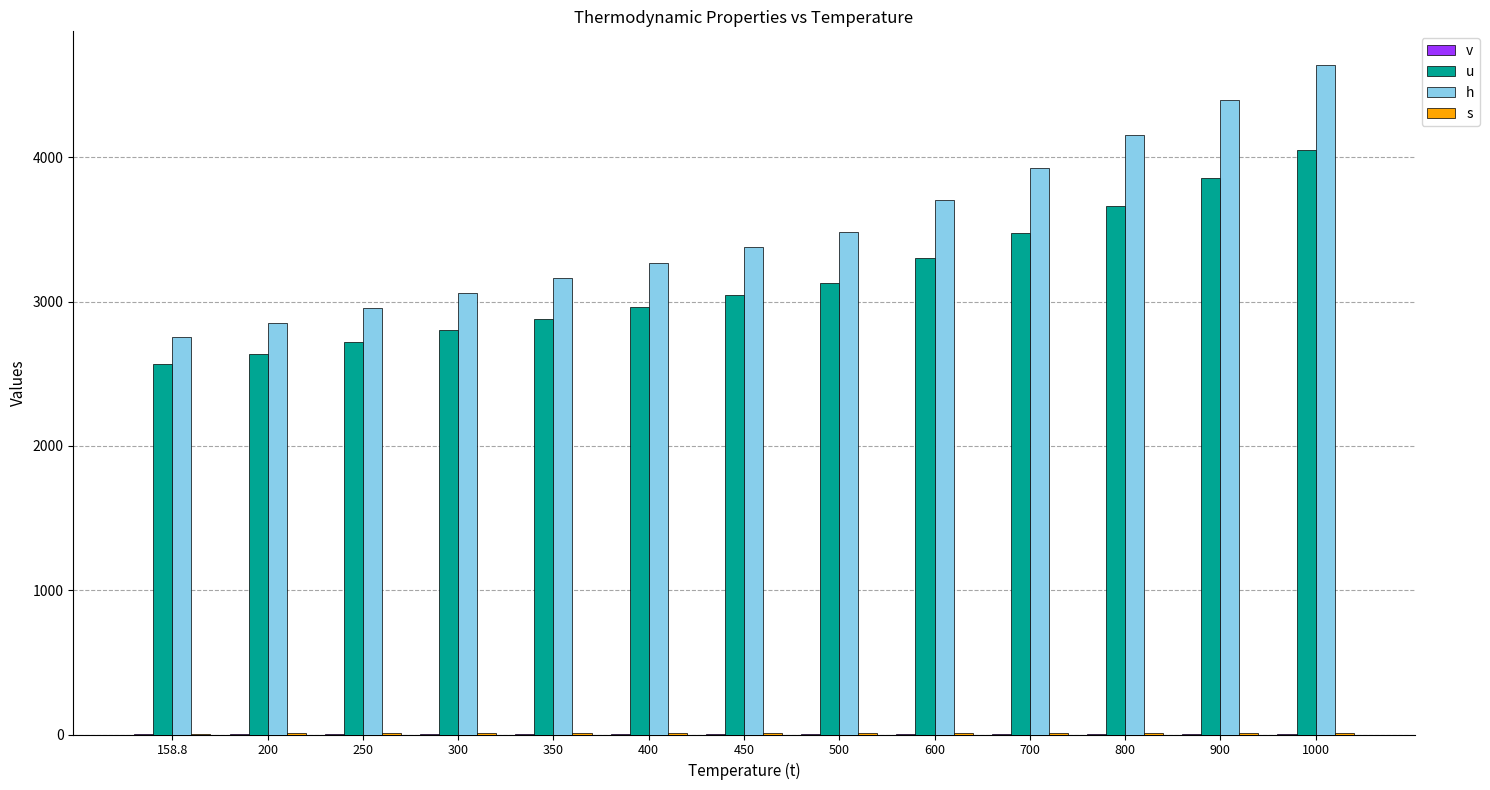

What is the value of the s bar at the 13th from the left?

9.2